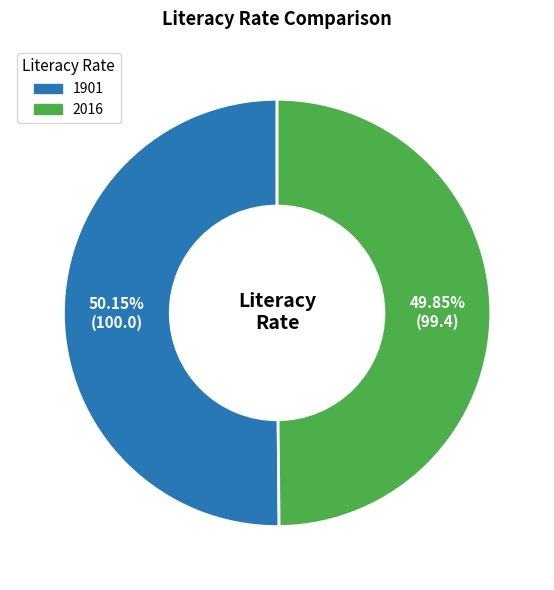

Combined, do 1901 and 2016 account for over 50%?

Yes